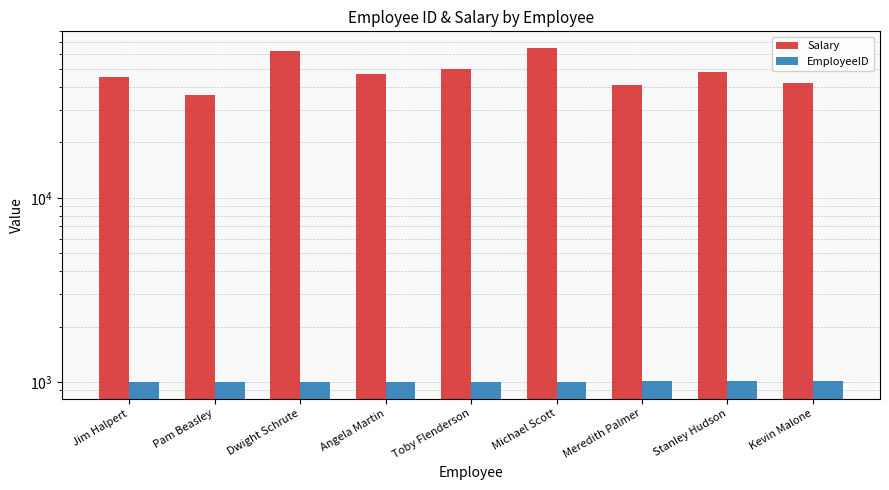

Reading left to right, what are all the values shown in this chart?

Salary: Jim Halpert=45000	Pam Beasley=36000	Dwight Schrute=63000	Angela Martin=47000	Toby Flenderson=50000	Michael Scott=65000	Meredith Palmer=41000	Stanley Hudson=48000	Kevin Malone=42000
EmployeeID: Jim Halpert=1001	Pam Beasley=1002	Dwight Schrute=1003	Angela Martin=1004	Toby Flenderson=1005	Michael Scott=1006	Meredith Palmer=1007	Stanley Hudson=1008	Kevin Malone=1009